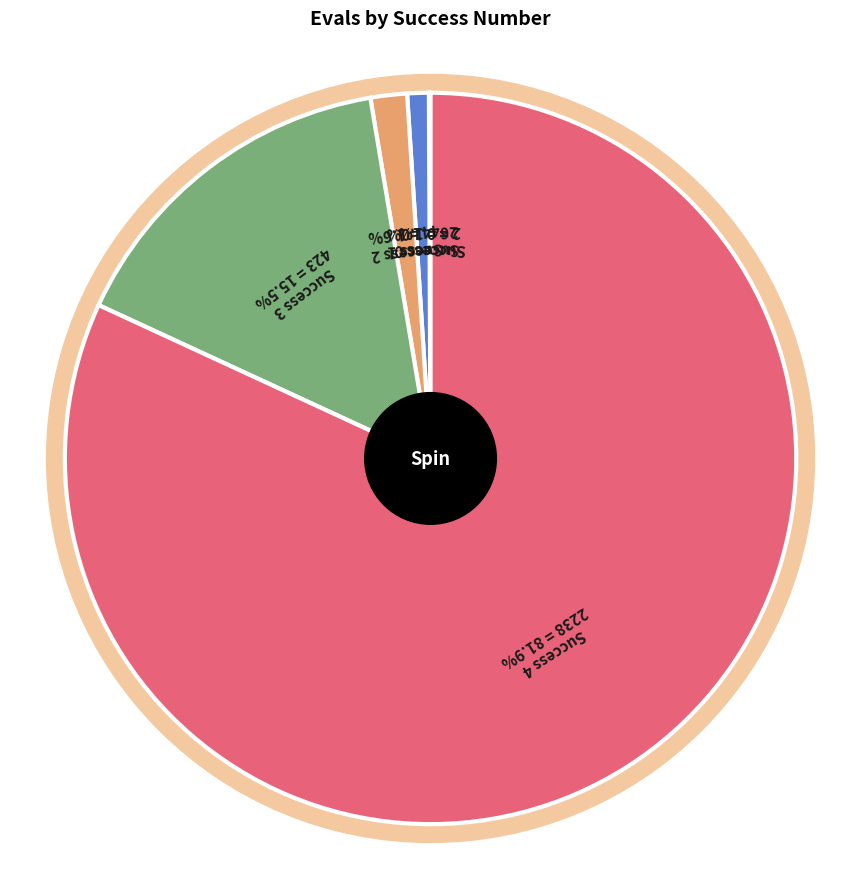

What is the largest slice in the pie chart?

4